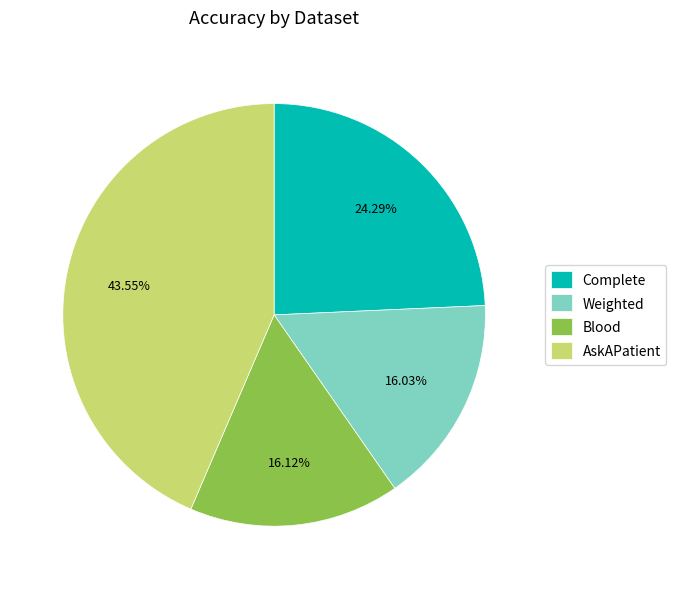

To the nearest percent, what portion does Complete represent?

24%